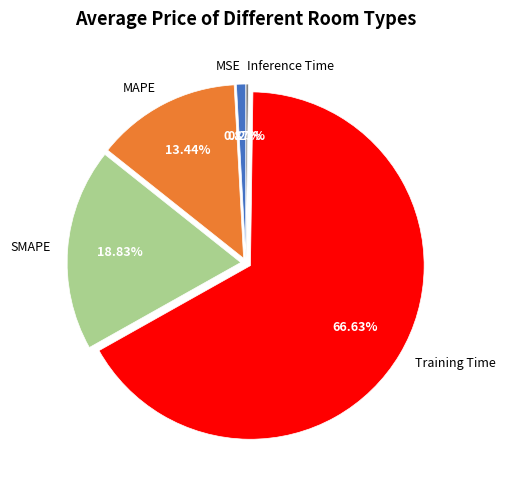

Which slice is the largest?

Training Time